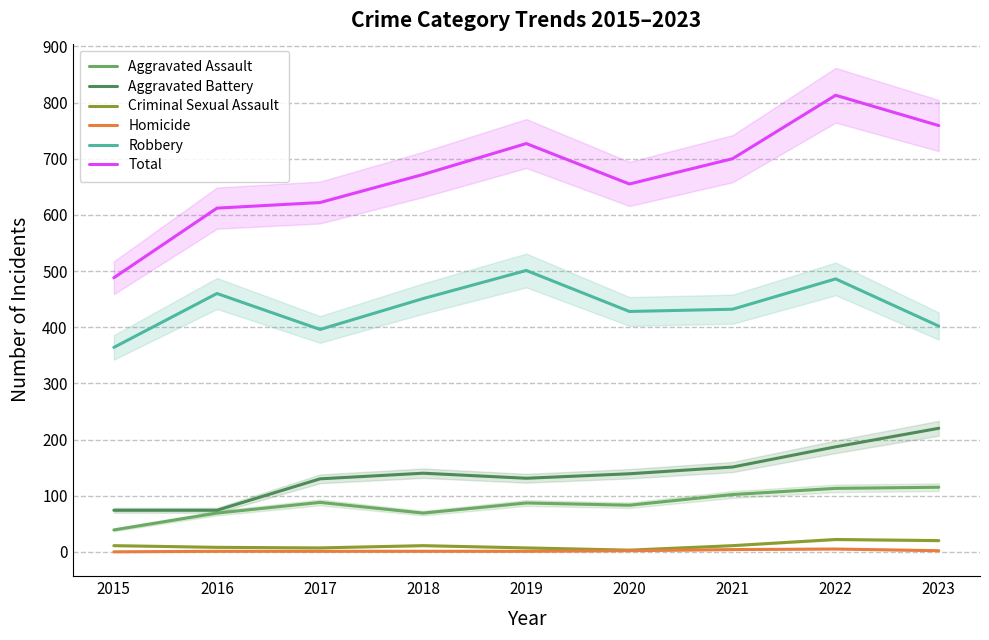

The Total series shows 622 at 2017. True or false?

True